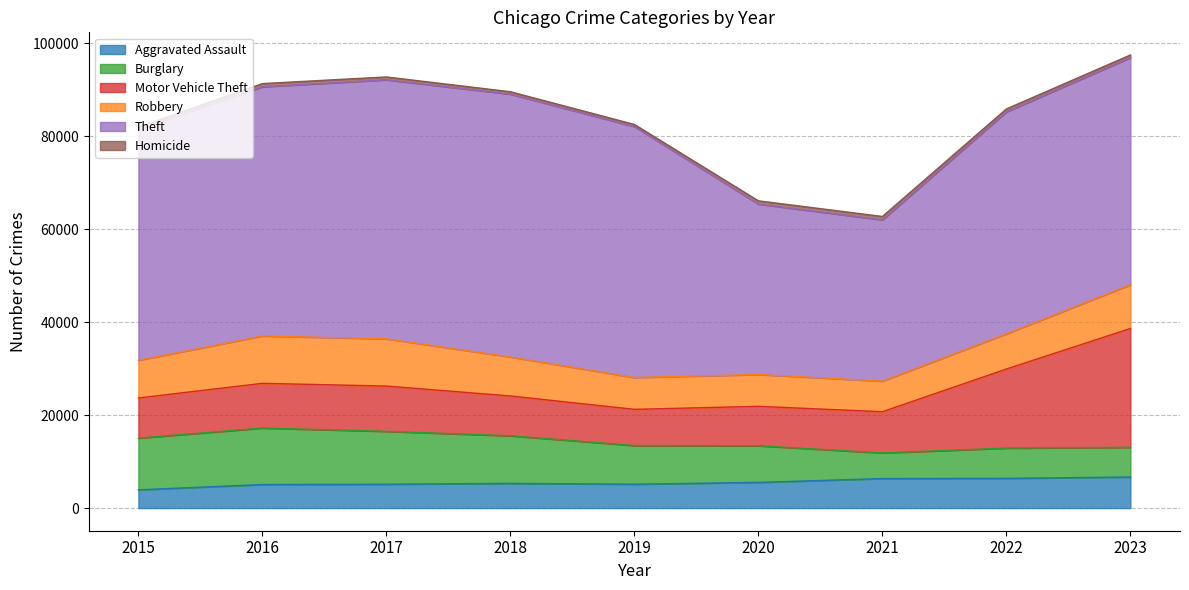

Reading left to right, extract all data points from this chart.

Aggravated Assault: 3927	5065	5133	5310	5136	5529	6346	6394	6679
Burglary: 11123	12156	11378	10241	8323	7878	5518	6509	6399
Motor Vehicle Theft: 8639	9618	9741	8569	7785	8484	8864	17019	25563
Robbery: 8108	10190	10161	8395	6846	6846	6585	7568	9413
Theft: 49700	53626	55742	56551	54003	36669	34709	47766	48883
Homicide: 441	681	609	516	447	701	720	628	555